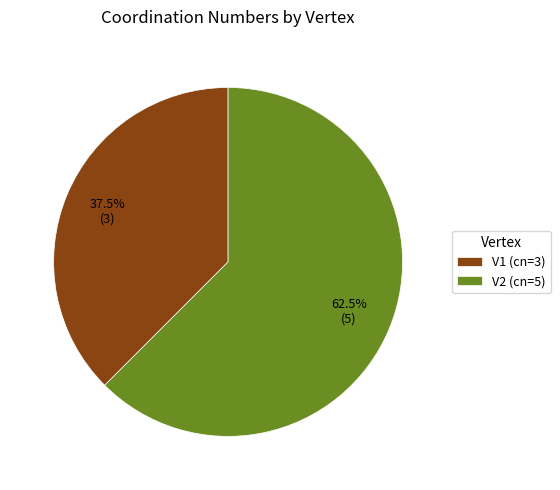

What is the ratio of the value at V1 to the value at V2?

0.6